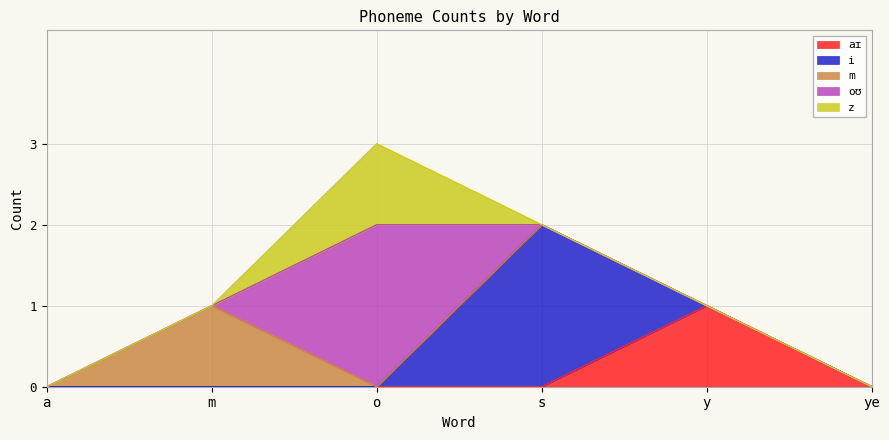

True or false: m has more than 1 points higher than both neighbors.

False